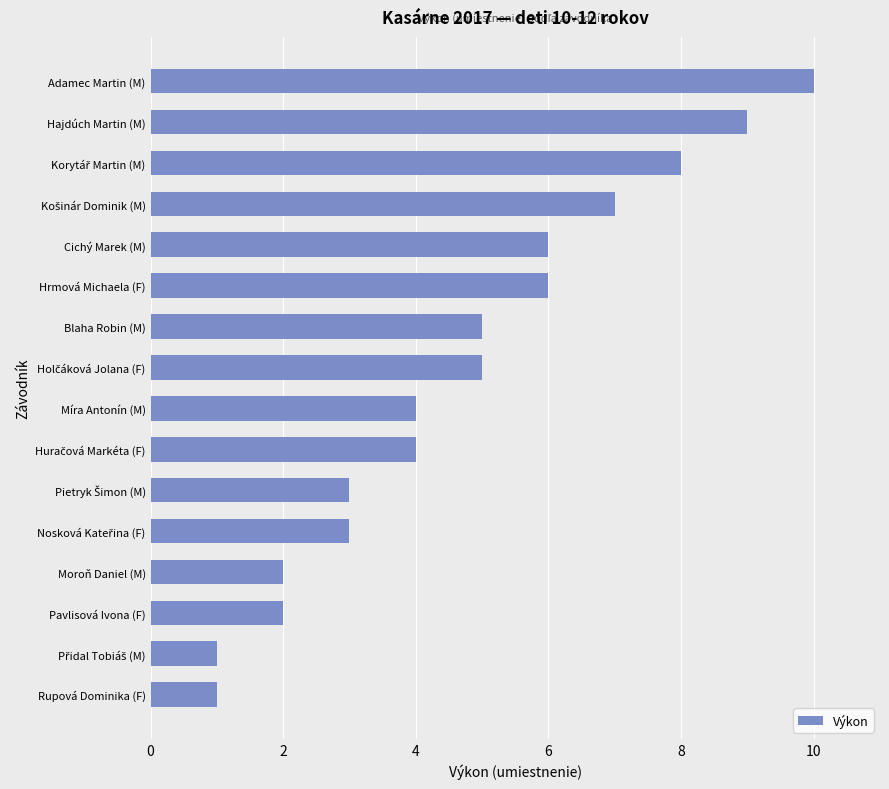

Reading top to bottom, extract all data points from this chart.

10	9	8	7	6	6	5	5	4	4	3	3	2	2	1	1